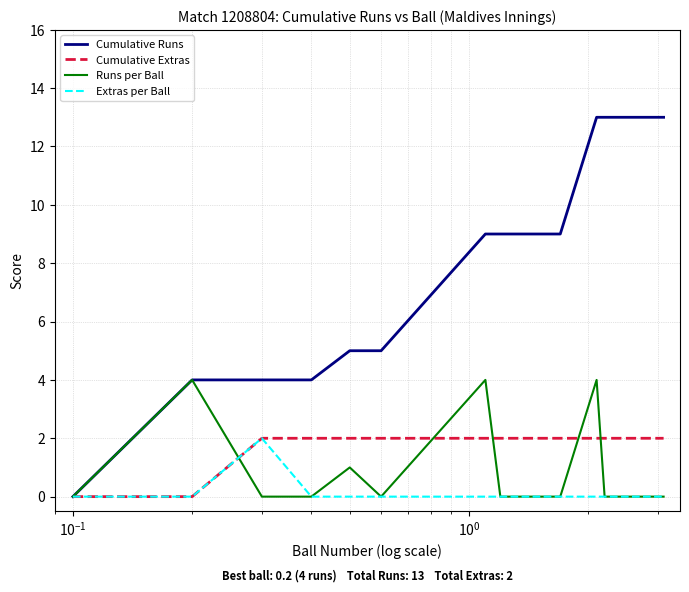

Reading left to right, extract all data points from this chart.

Cumulative Runs: 0	4	4	4	5	5	9	9	9	9	9	9	9	13	13	13	13	13	13	13
Cumulative Extras: 0	0	2	2	2	2	2	2	2	2	2	2	2	2	2	2	2	2	2	2
Runs per Ball: 0	4	0	0	1	0	4	0	0	0	0	0	0	4	0	0	0	0	0	0
Extras per Ball: 0	0	2	0	0	0	0	0	0	0	0	0	0	0	0	0	0	0	0	0